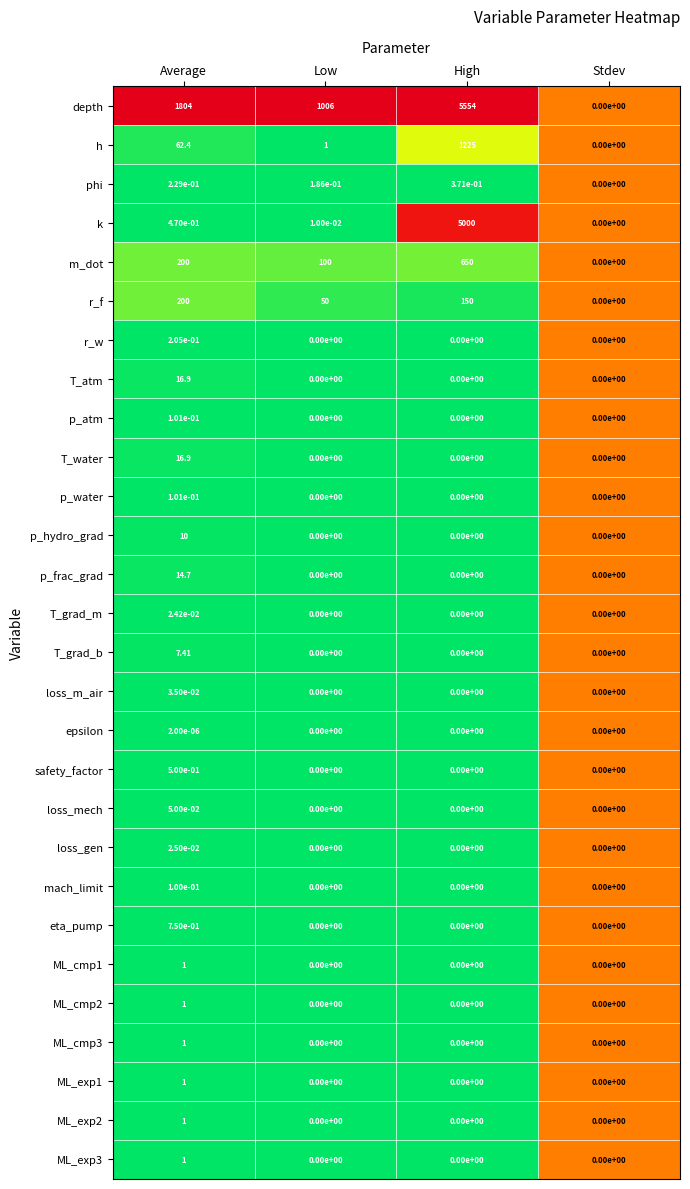

Which series changed the most between Average and Low?

depth